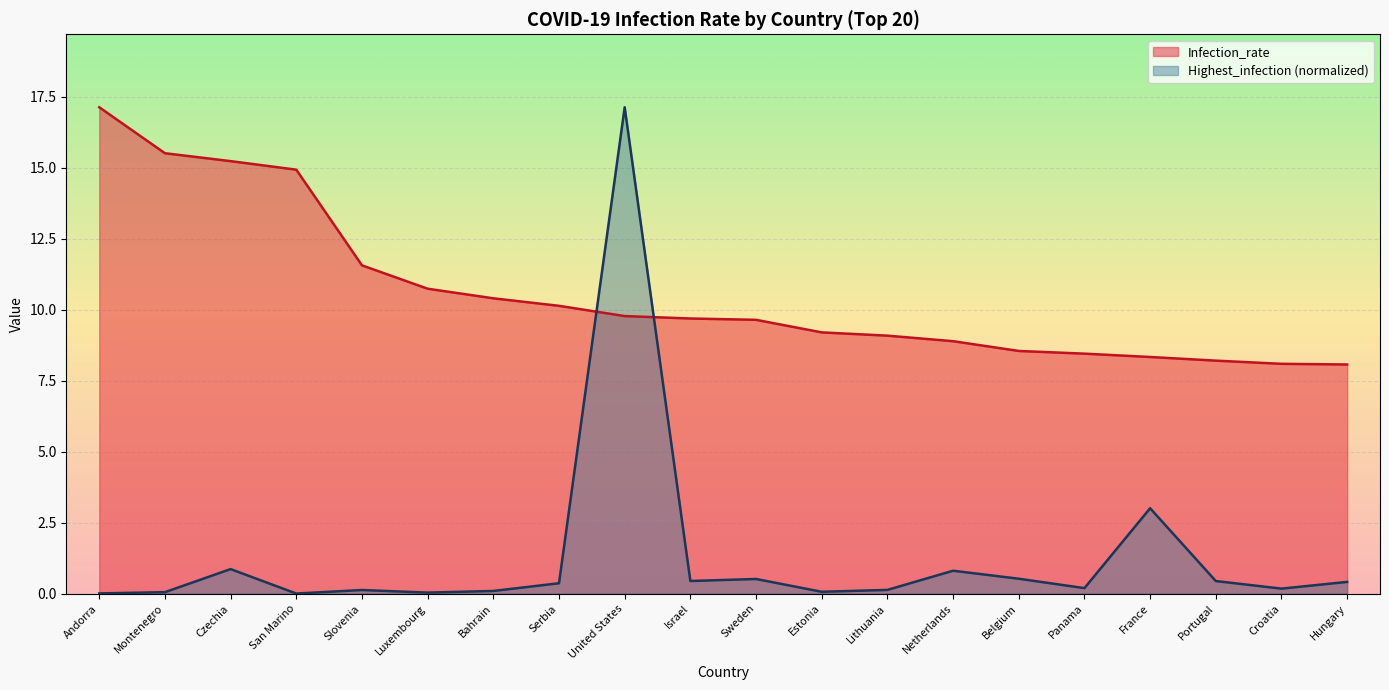

What is the value of the Infection_rate point at the 18th from the left?

8.2